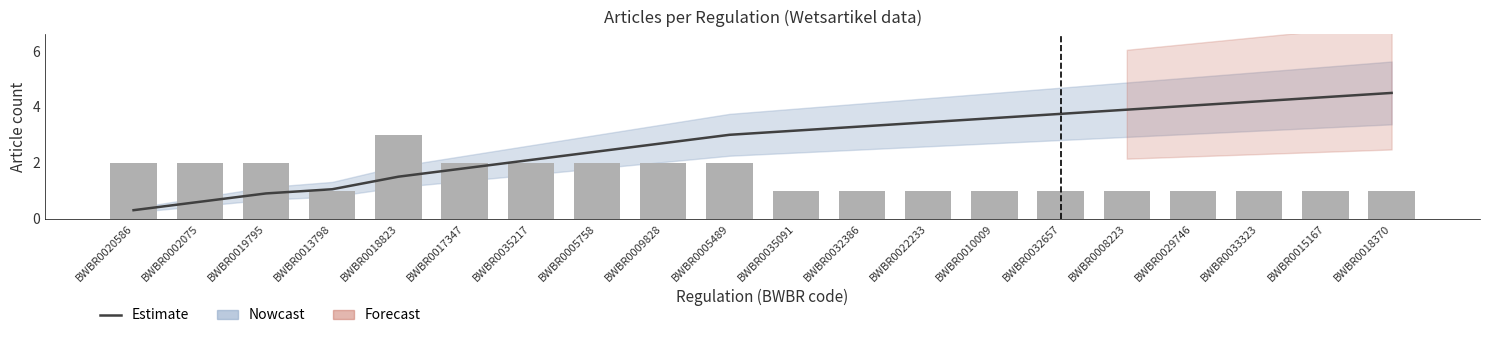

What is the smallest value displayed?

0.3